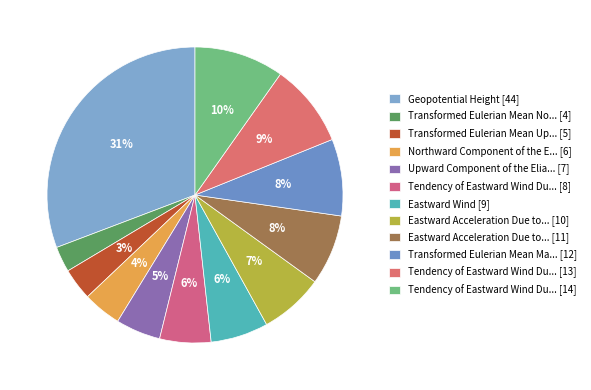

Which category has the biggest portion of the pie?

Geopotential Height [44]